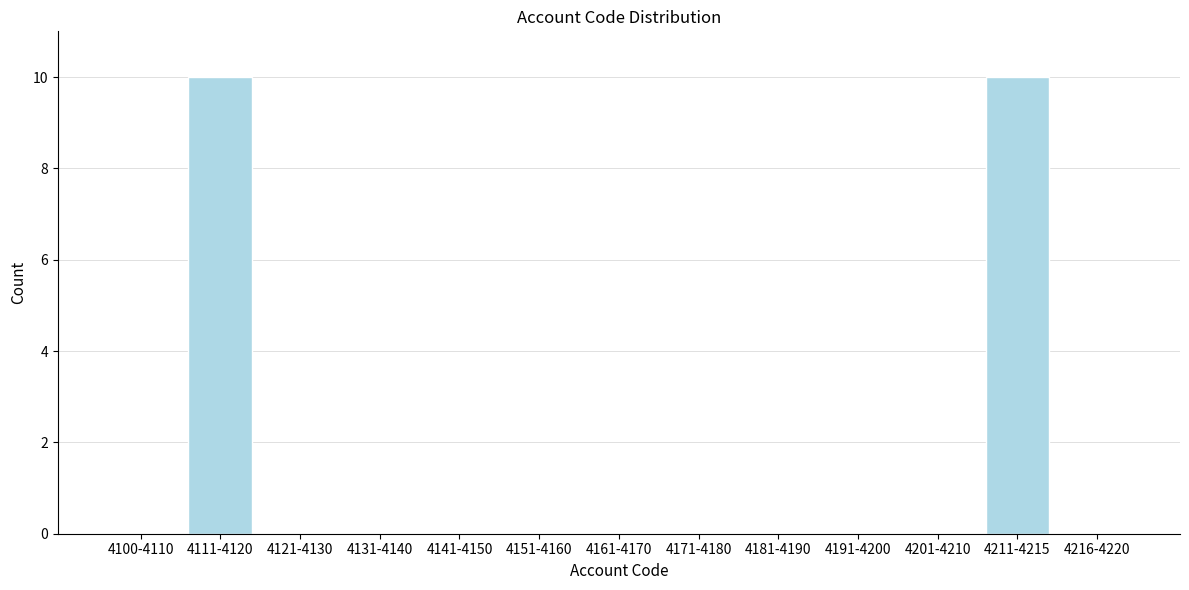

Reading right to left, transcribe all the data shown in this chart.

4216-4220=0	4211-4215=10	4201-4210=0	4191-4200=0	4181-4190=0	4171-4180=0	4161-4170=0	4151-4160=0	4141-4150=0	4131-4140=0	4121-4130=0	4111-4120=10	4100-4110=0